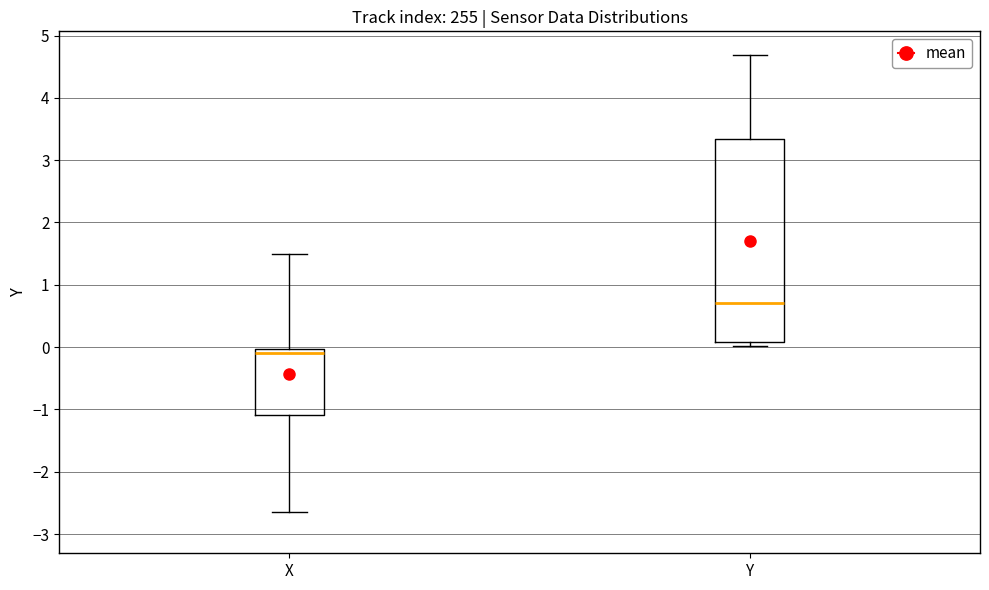

Reading left to right, read every box against the y-axis: the position of its median line, the range the box covers, and the ends of its whiskers. The values are not printed on the chart, so give them approximately, as read against the axis.

X: median -0.1, box -1.1 to 0.0, whiskers -2.6 to 1.5
Y: median 0.7, box 0.1 to 3.3, whiskers 0.0 to 4.7